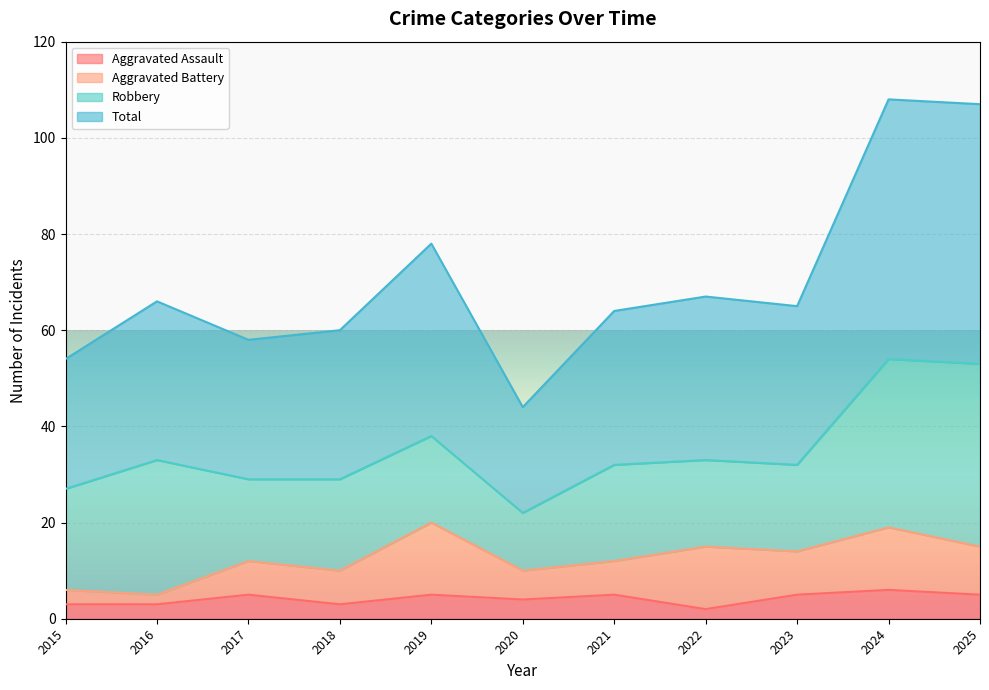

What is the difference between the second highest and minimum values in the Aggravated Assault series?

3